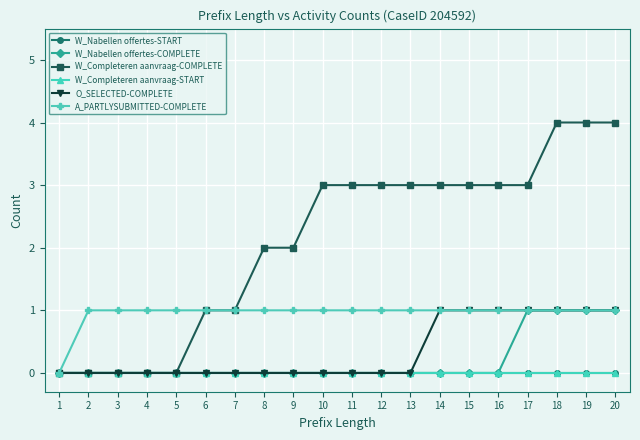

Is it true that A_PARTLYSUBMITTED-COMPLETE equals 1 at 7?

True